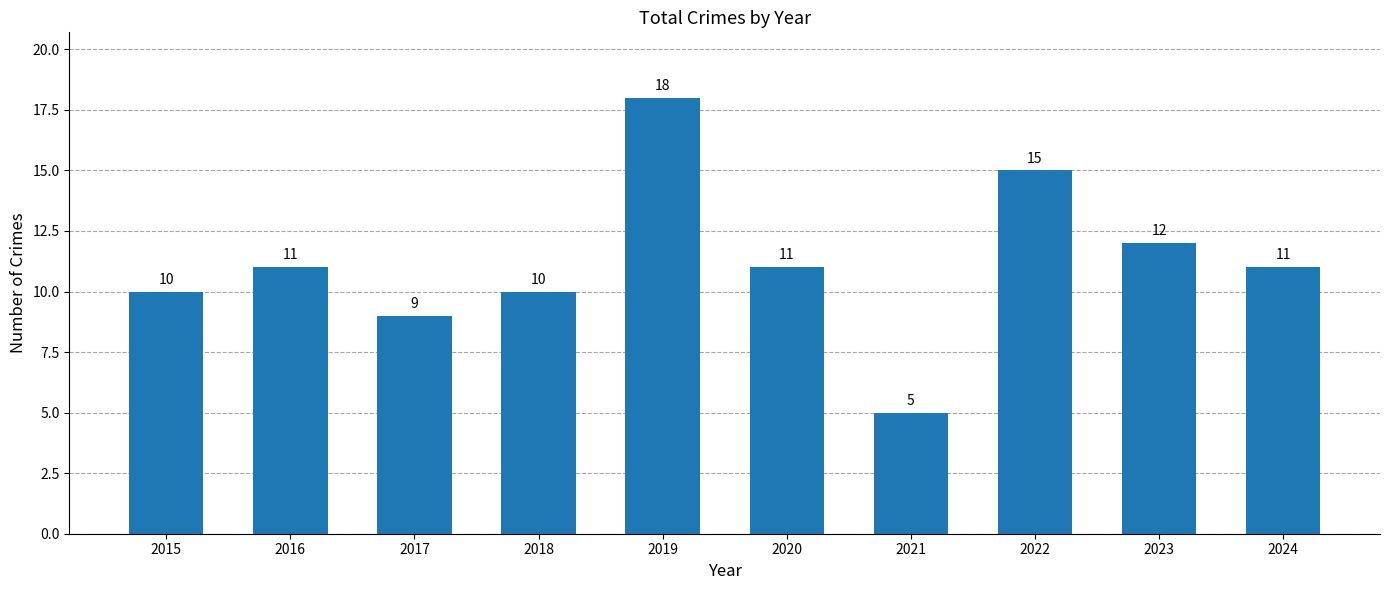

How many bars are there in total?

10